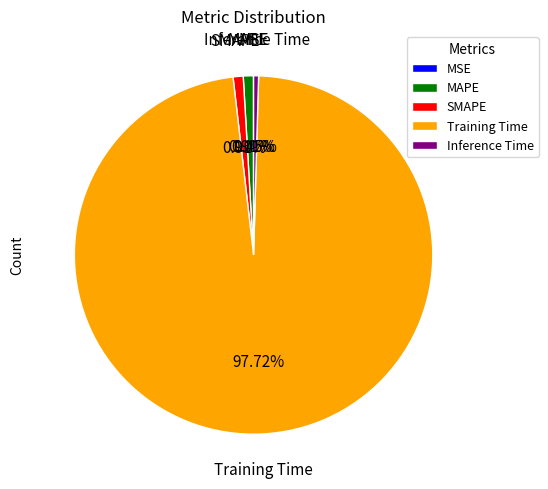

Which category has the biggest portion of the pie?

Training Time